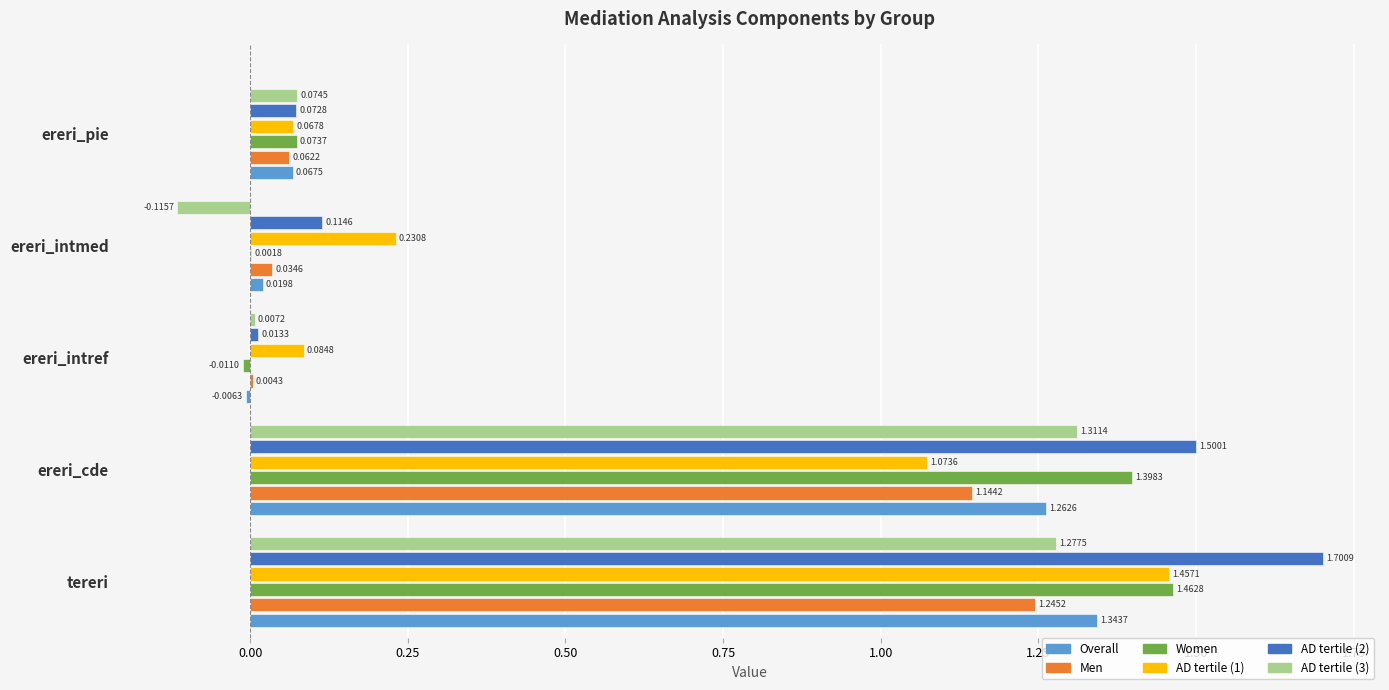

Which category has the highest value in the AD tertile (1) series?

tereri